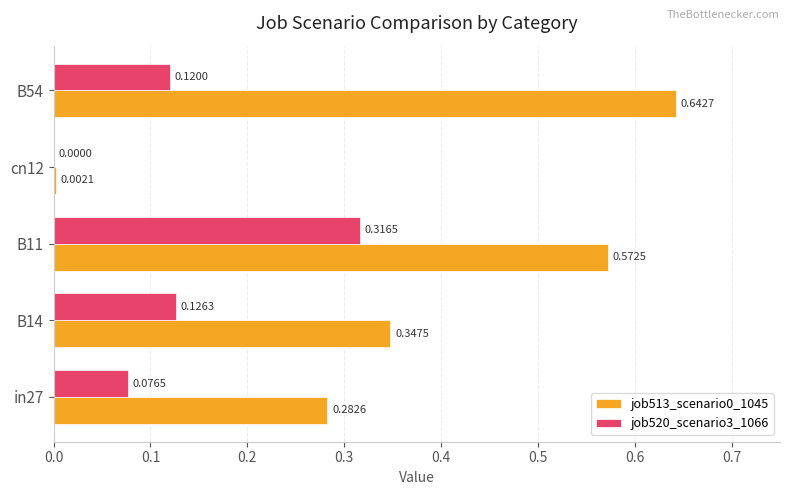

What is the sum of the job520_scenario3_1066 values at B11 and B14?

0.4